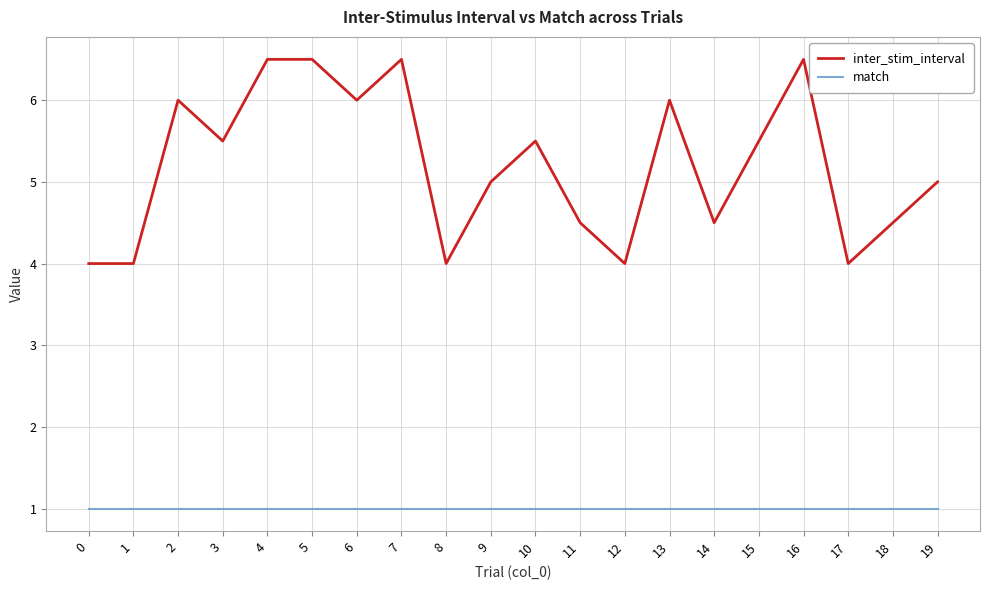

Which series changed the most between 3 and 7?

inter_stim_interval